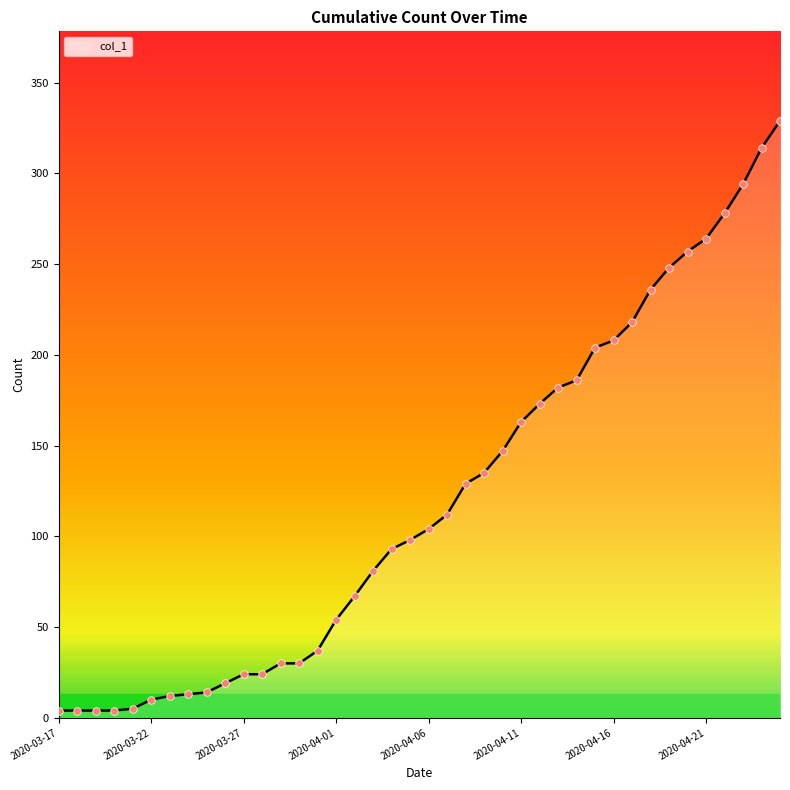

What is the greatest value displayed?

329